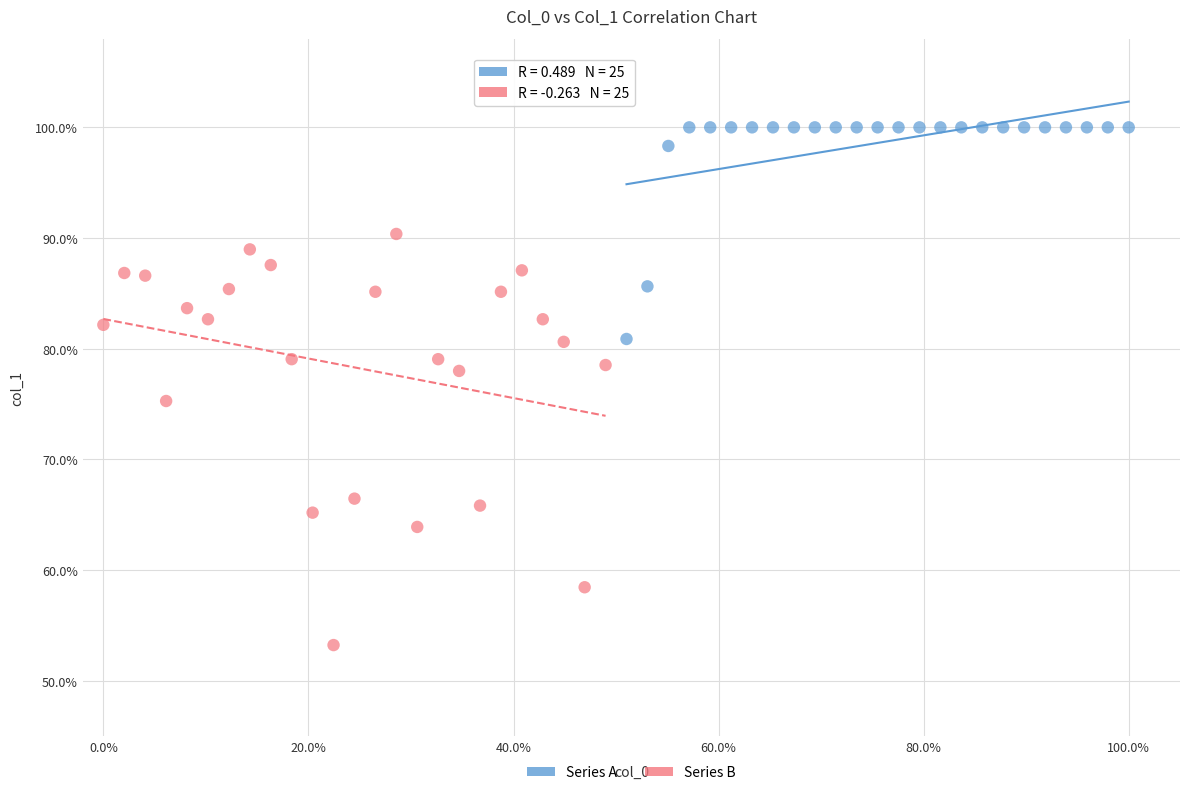

What are all the series names shown in the legend?

Series A, Series B